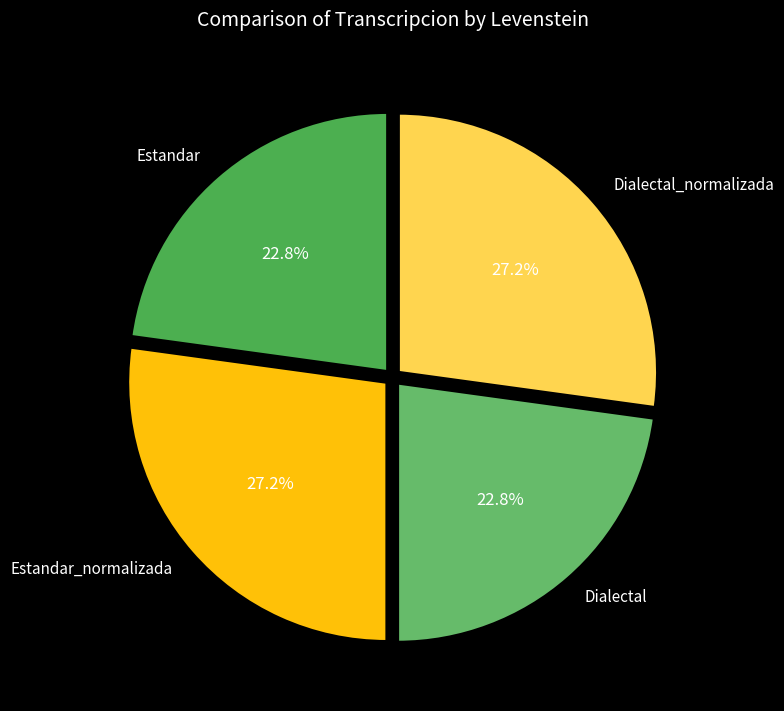

To the nearest percent, what is the average slice percentage?

25%